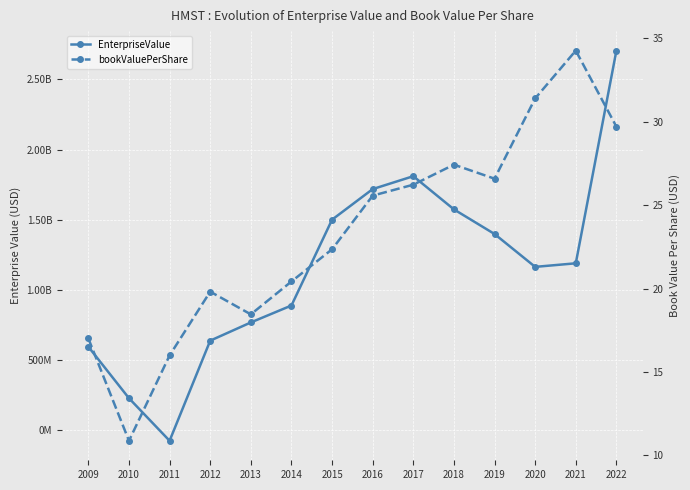

What is the difference between the second highest and minimum values in the bookValuePerShare series?

20.5